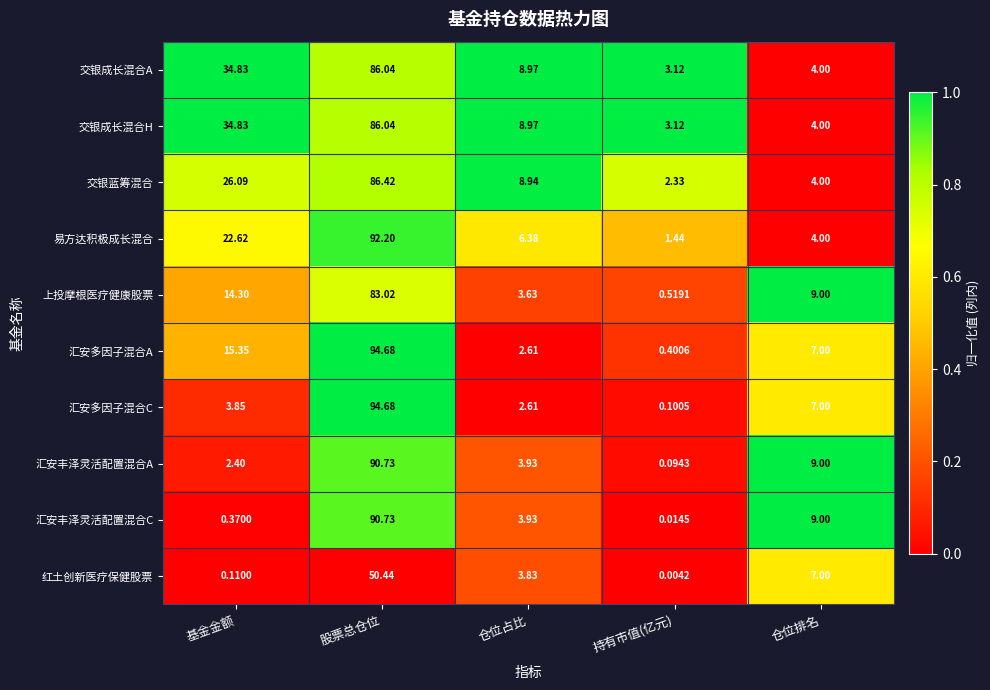

Is the value of 红土创新医疗保健股票 at 股票总仓位 greater than the value of 交银蓝筹混合 at 仓位排名?

Yes